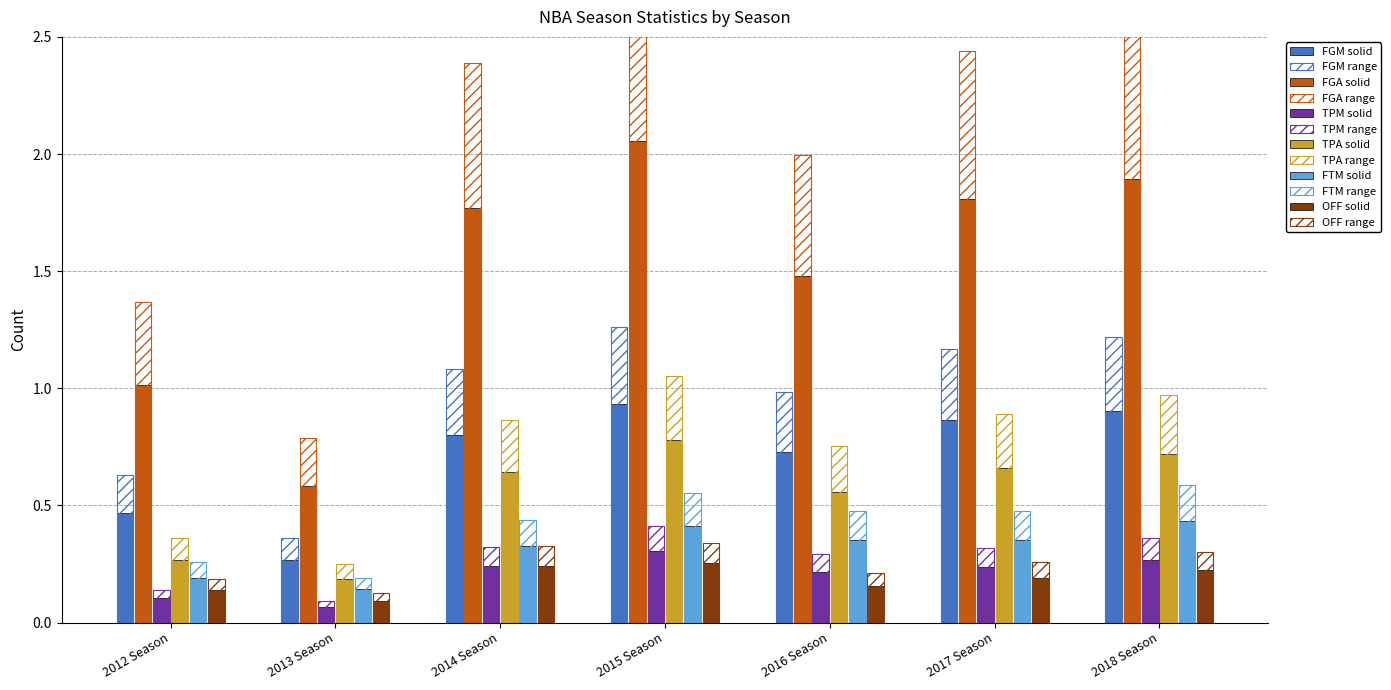

The FGM series shows 0.9 at 2012 Season. True or false?

False